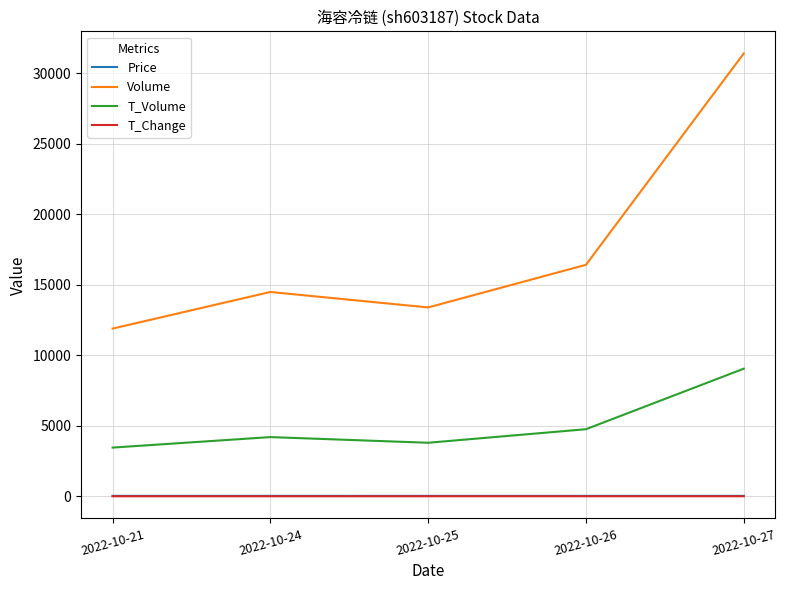

The T_Volume series shows 5317.3 at 2022-10-25. True or false?

False